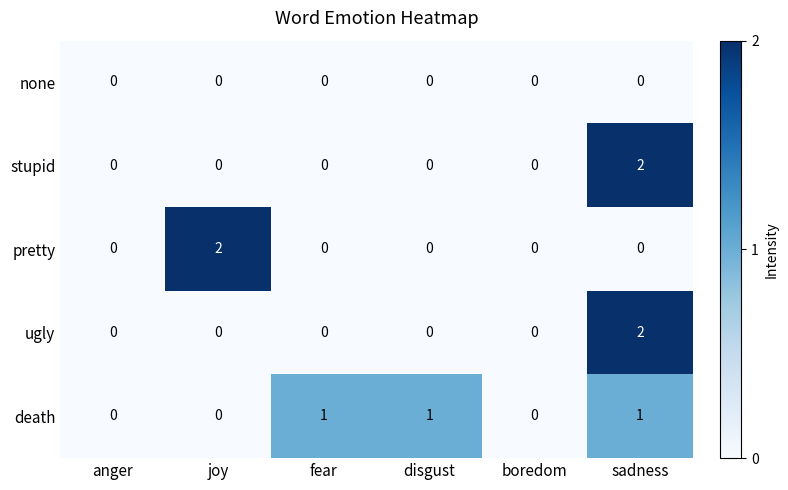

Which category has the highest value in the pretty series?

joy